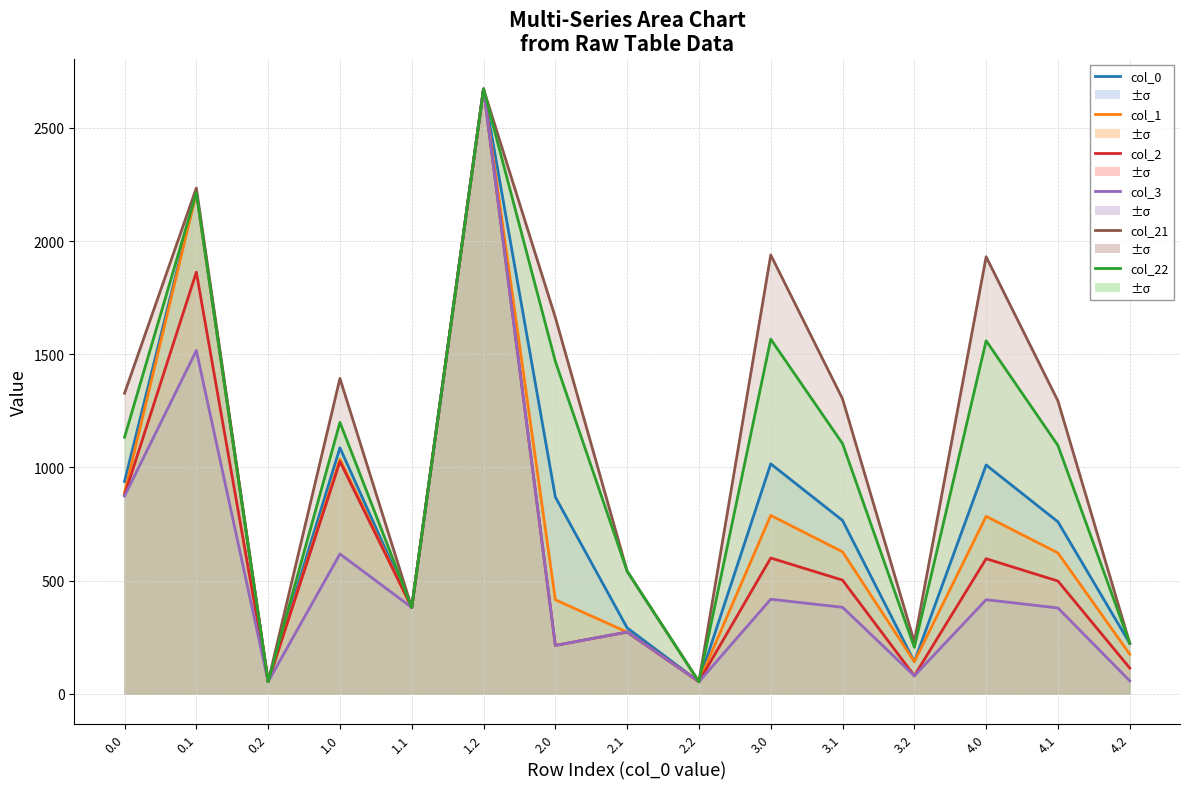

Count the number of categories in the chart.

15